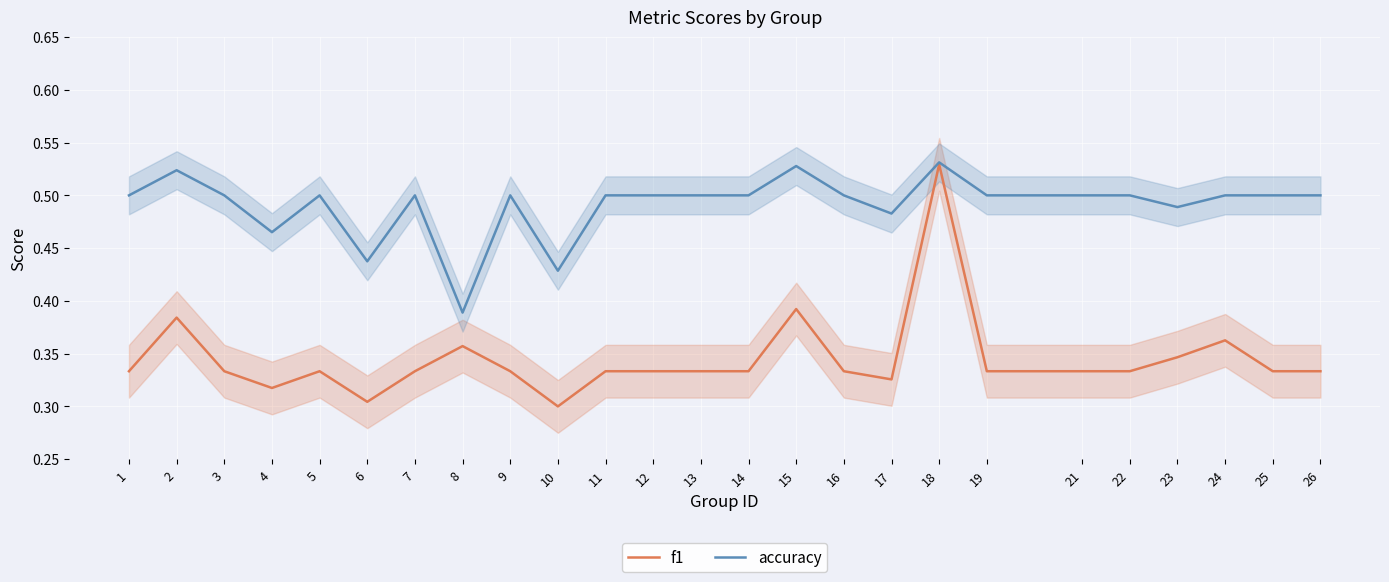

Reading left to right, list all the values displayed in this chart.

f1: 1=0.3	2=0.4	3=0.3	4=0.3	5=0.3	6=0.3	7=0.3	8=0.4	9=0.3	10=0.3	11=0.3	12=0.3	13=0.3	14=0.3	15=0.4	16=0.3	17=0.3	18=0.5	19=0.3	21=0.3	22=0.3	23=0.3	24=0.4	25=0.3	26=0.3
accuracy: 1=0.5	2=0.5	3=0.5	4=0.5	5=0.5	6=0.4	7=0.5	8=0.4	9=0.5	10=0.4	11=0.5	12=0.5	13=0.5	14=0.5	15=0.5	16=0.5	17=0.5	18=0.5	19=0.5	21=0.5	22=0.5	23=0.5	24=0.5	25=0.5	26=0.5